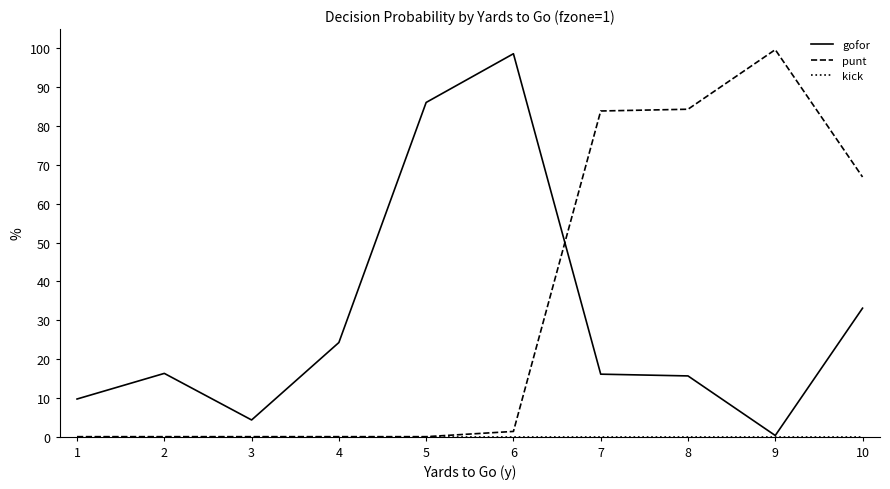

Between 3 and 8, which series saw the biggest shift?

punt